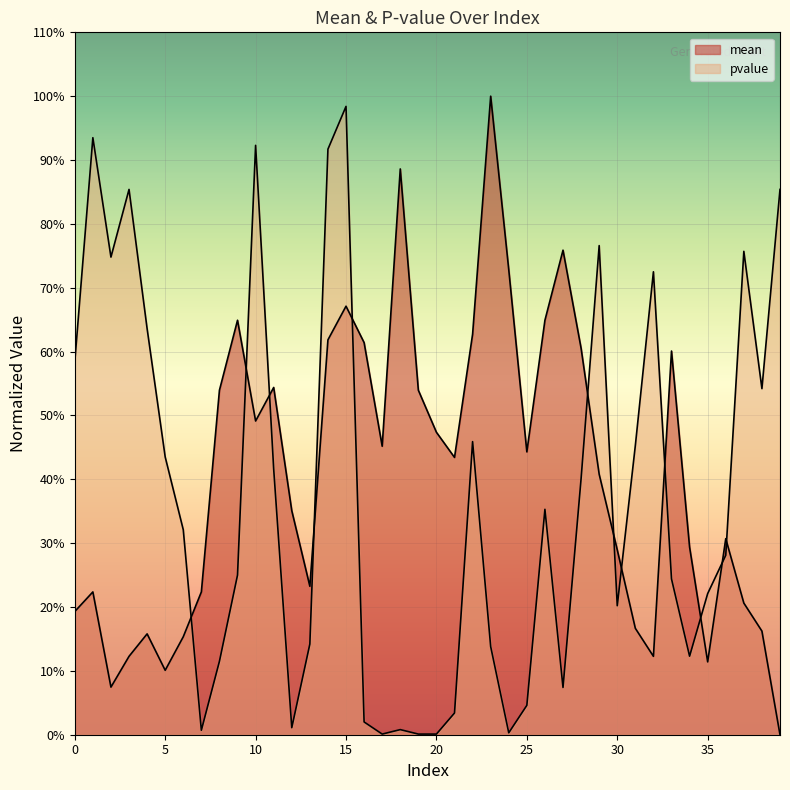

Which series changed the most between 0 and 21?

pvalue